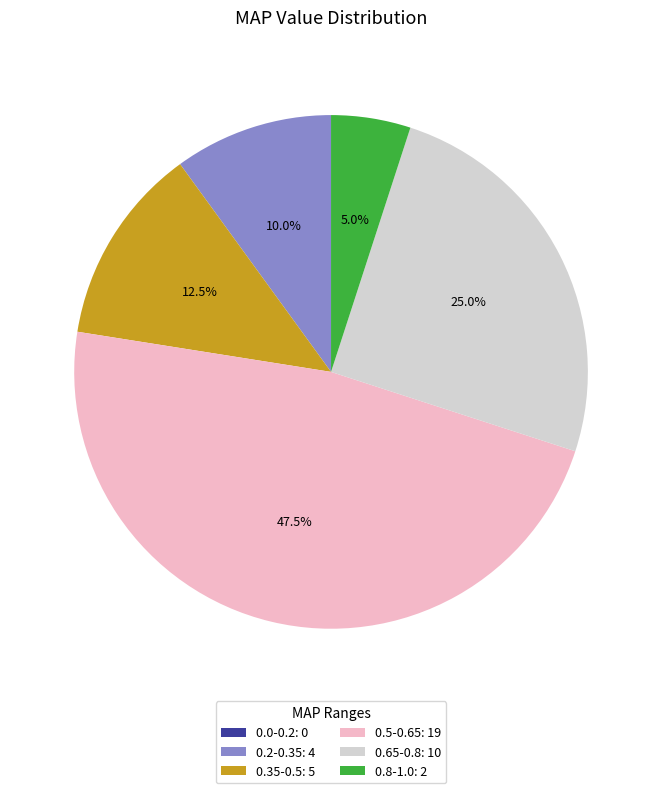

Which has a higher value, 0.8-1.0: 2 or 0.35-0.5: 5?

0.35-0.5: 5